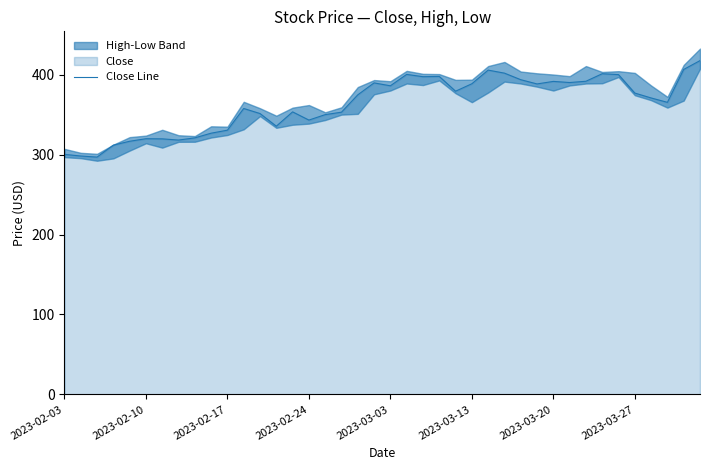

The Close Line series shows 343.2 at 2023-02-24. True or false?

True